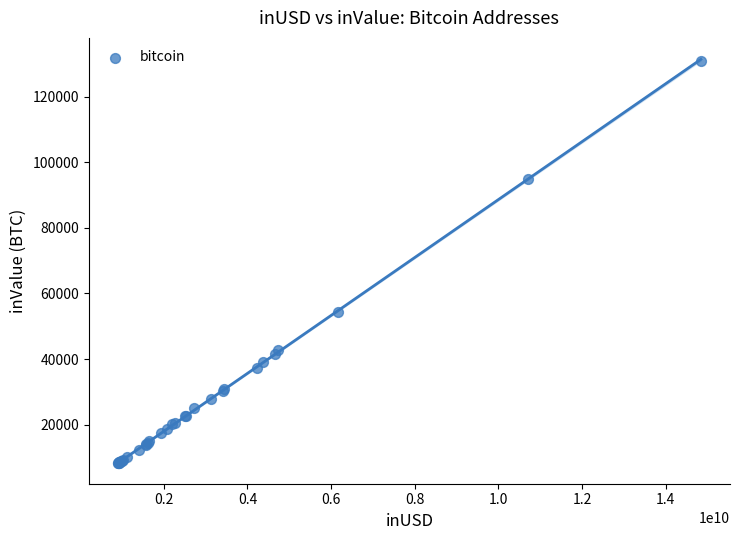

What Y value in the scatter plot is closest to 69592?

54493.4